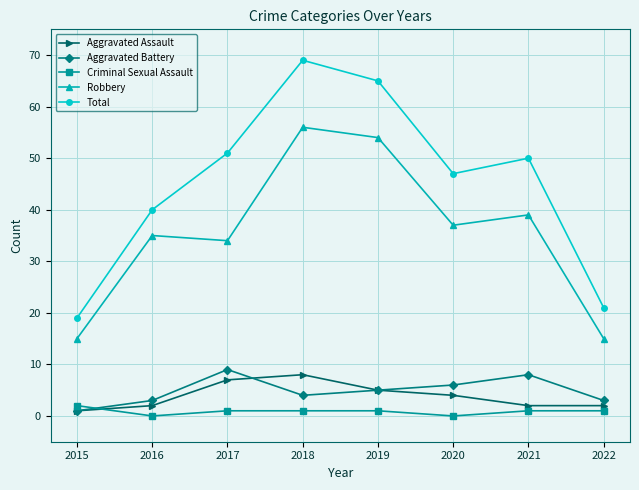

Reading right to left, extract all data points from this chart.

Aggravated Assault: 2	2	4	5	8	7	2	1
Aggravated Battery: 3	8	6	5	4	9	3	1
Criminal Sexual Assault: 1	1	0	1	1	1	0	2
Robbery: 15	39	37	54	56	34	35	15
Total: 21	50	47	65	69	51	40	19